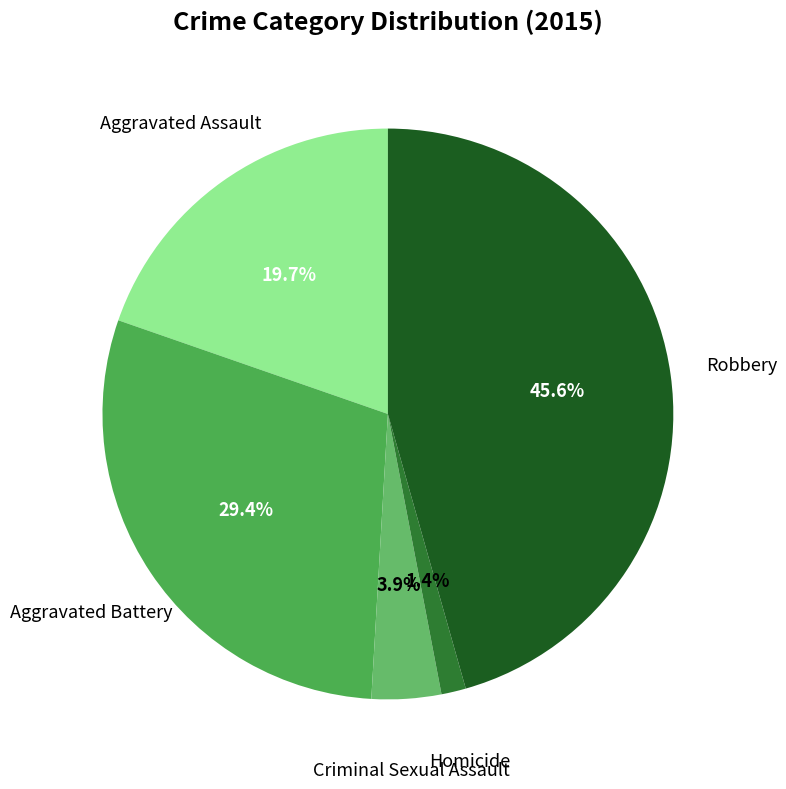

How many segments does this pie chart have?

5